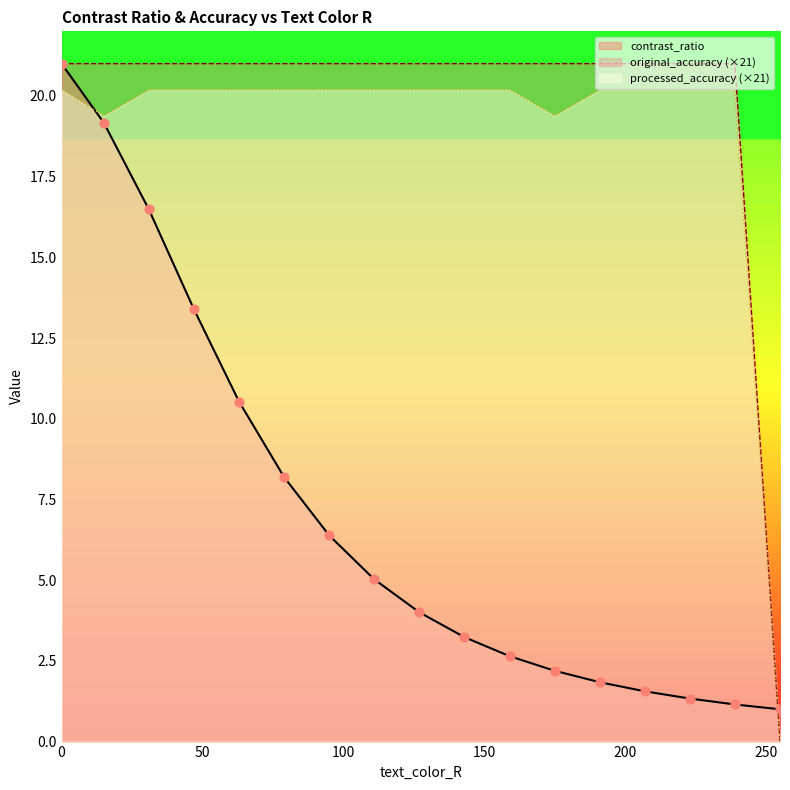

Which series contains the lowest Y value?

original_accuracy